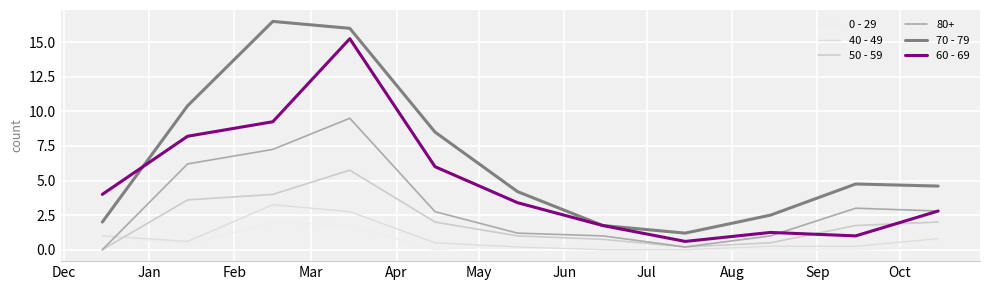

Does the chart have visible grid lines?

Yes